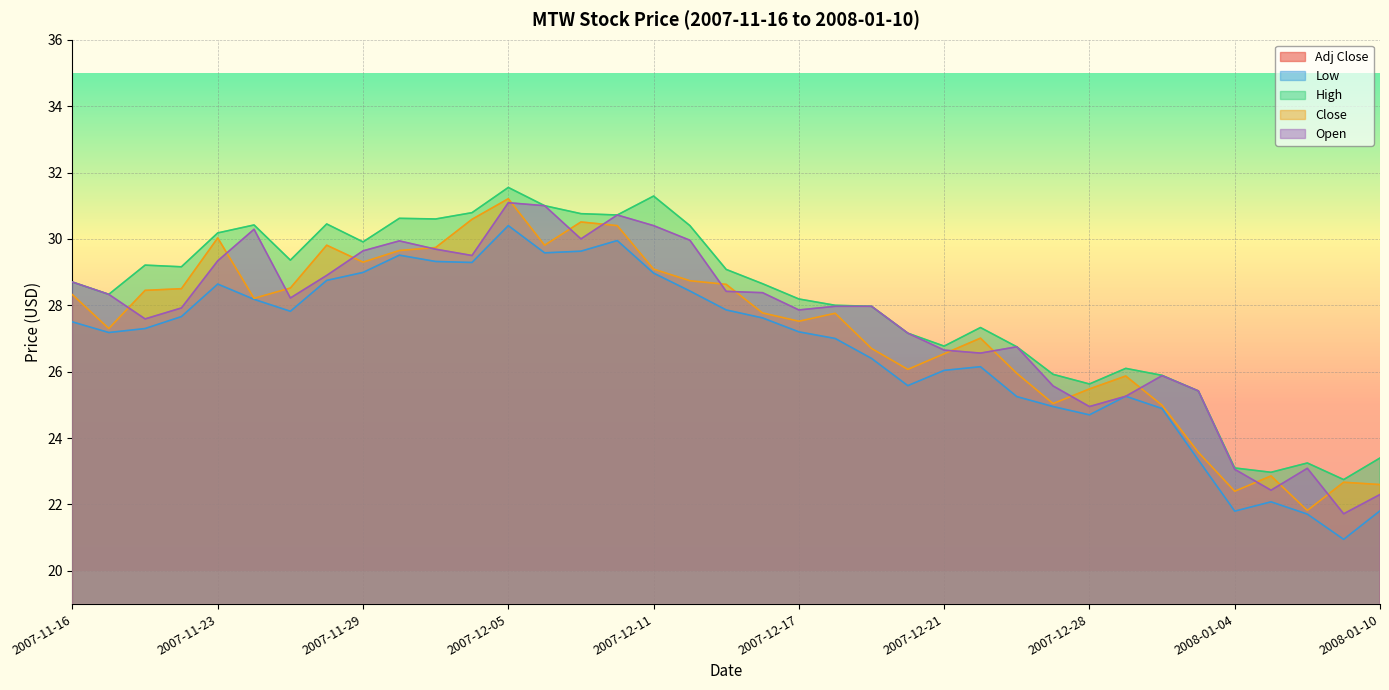

How many series are shown in this chart?

5